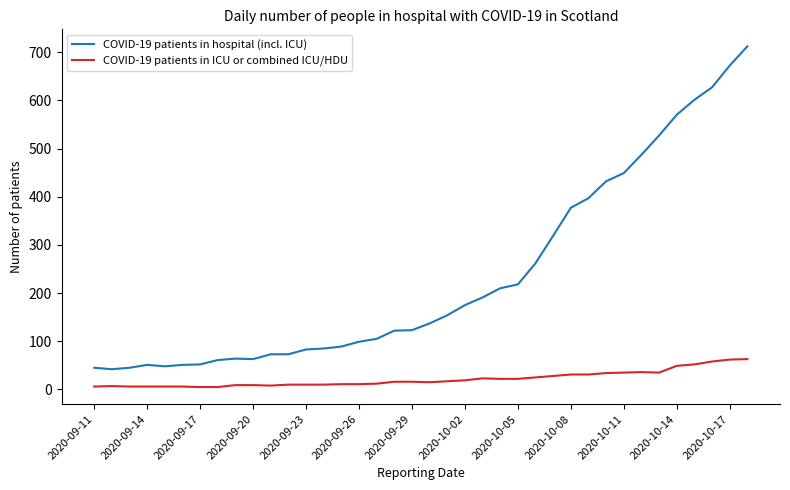

What are all the series names shown in the legend?

COVID-19 patients in hospital (incl. ICU), COVID-19 patients in ICU or combined ICU/HDU